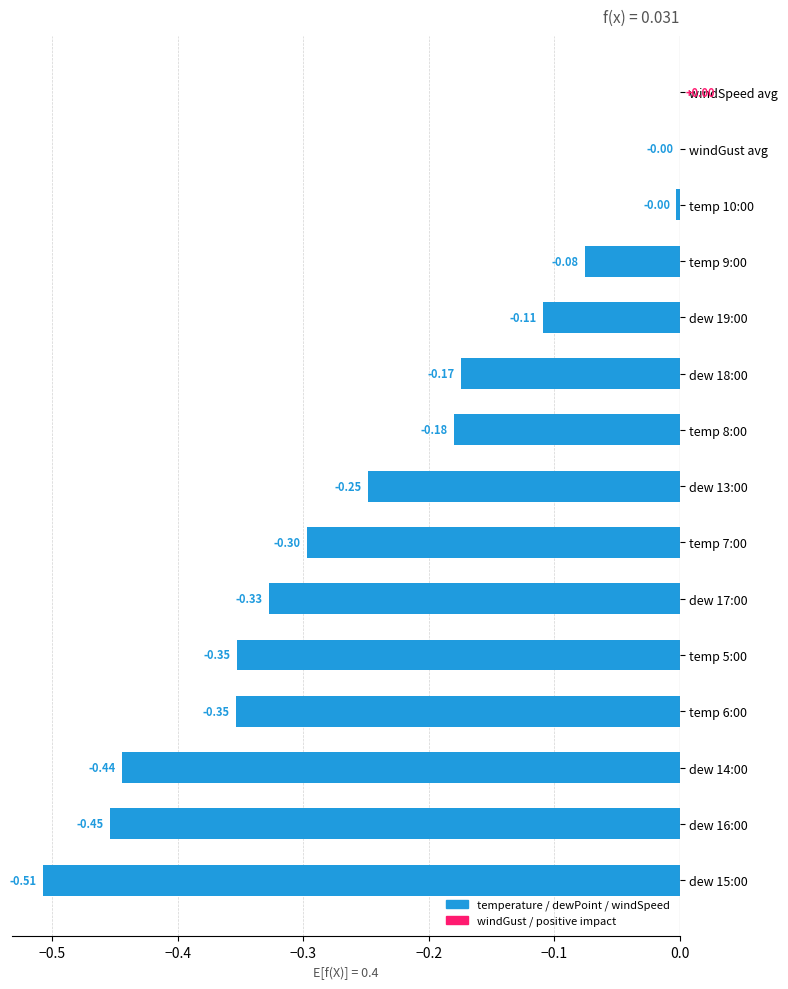

What is the sum of all values?

-3.5